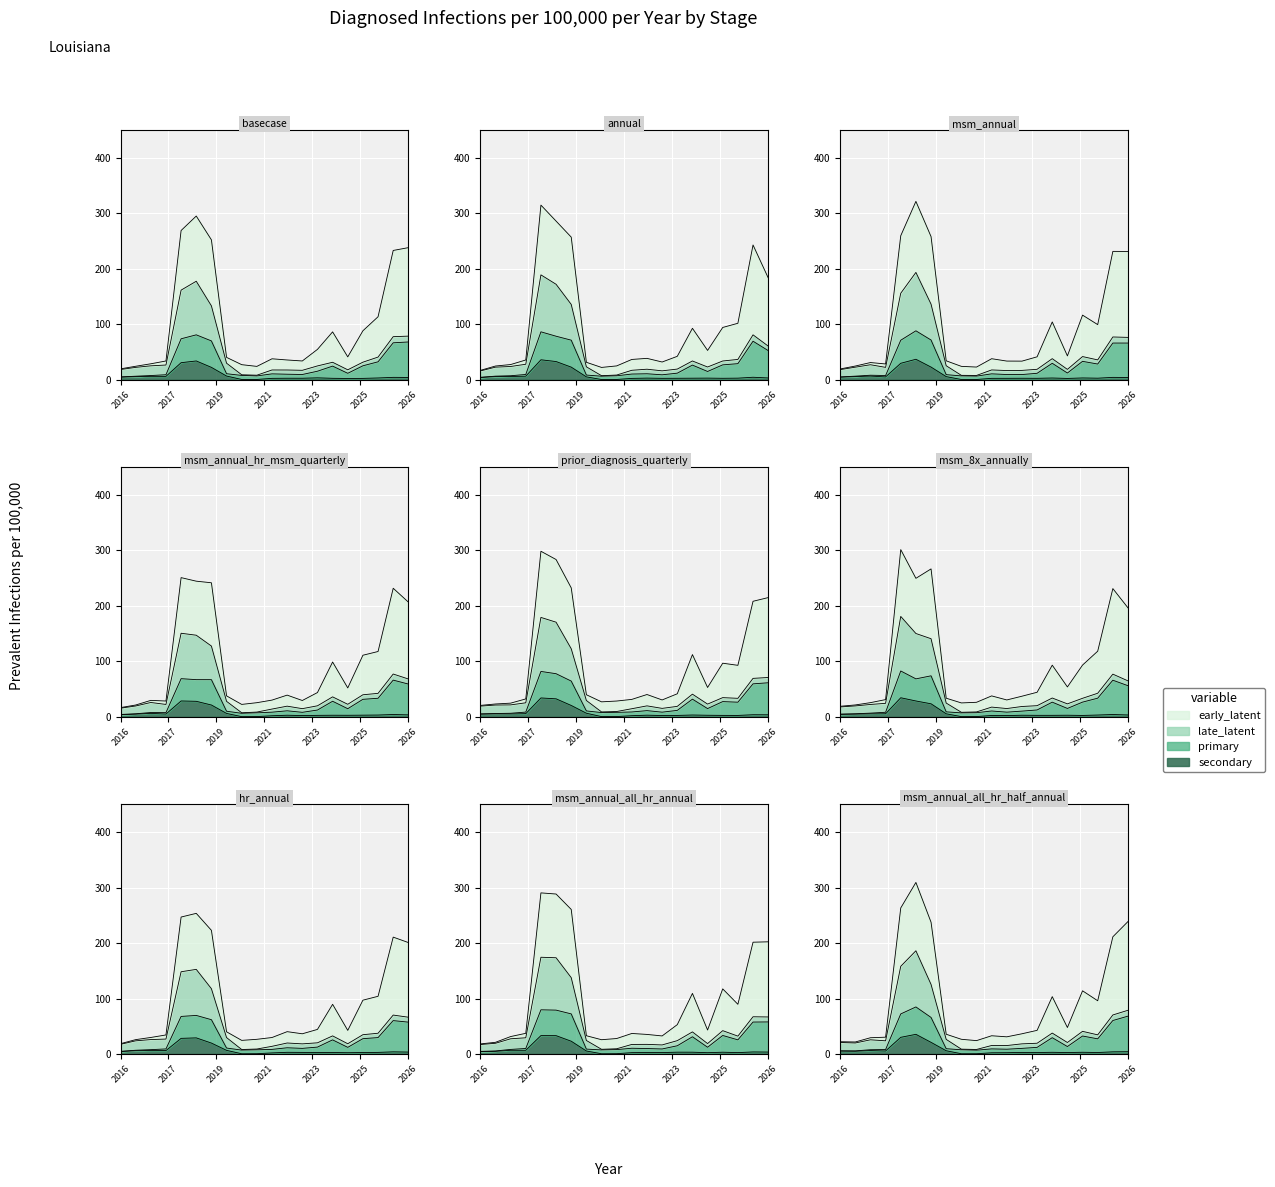

How many values in the late_latent series are below 4?

10